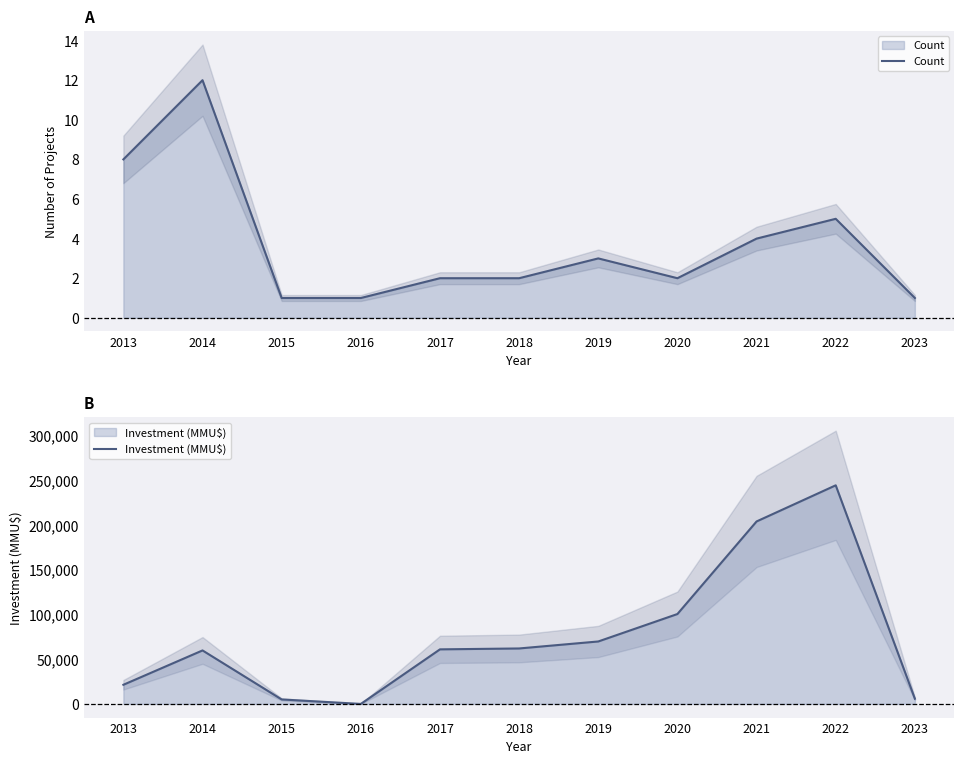

Rank the series at 2023 from lowest to highest value.

Count, Investment (MMU$)